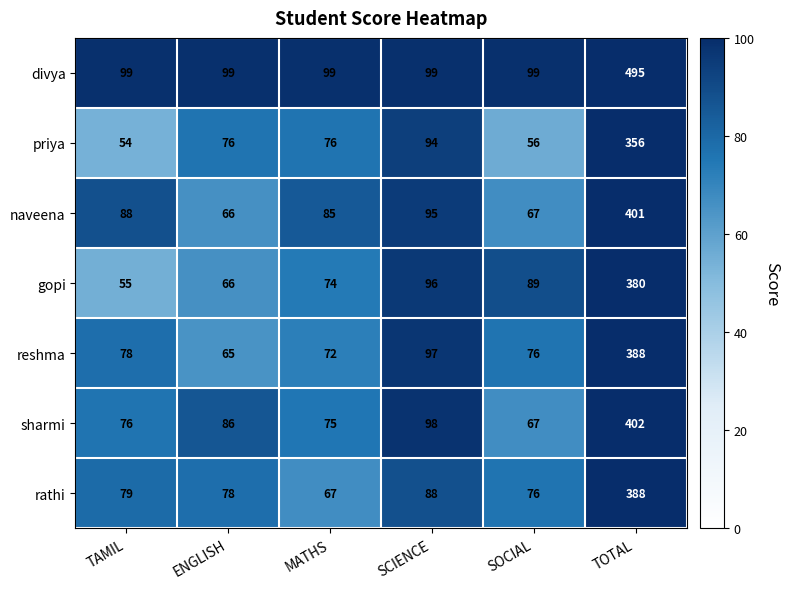

Rank the series at MATHS from highest to lowest value.

divya, naveena, priya, sharmi, gopi, reshma, rathi